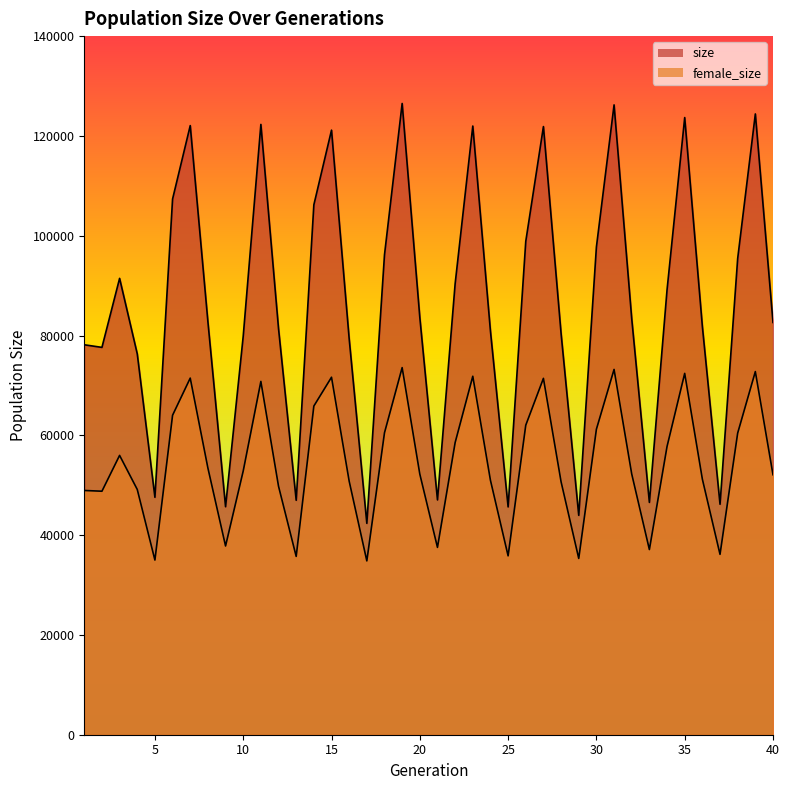

What is the sum of all size values?

3443105